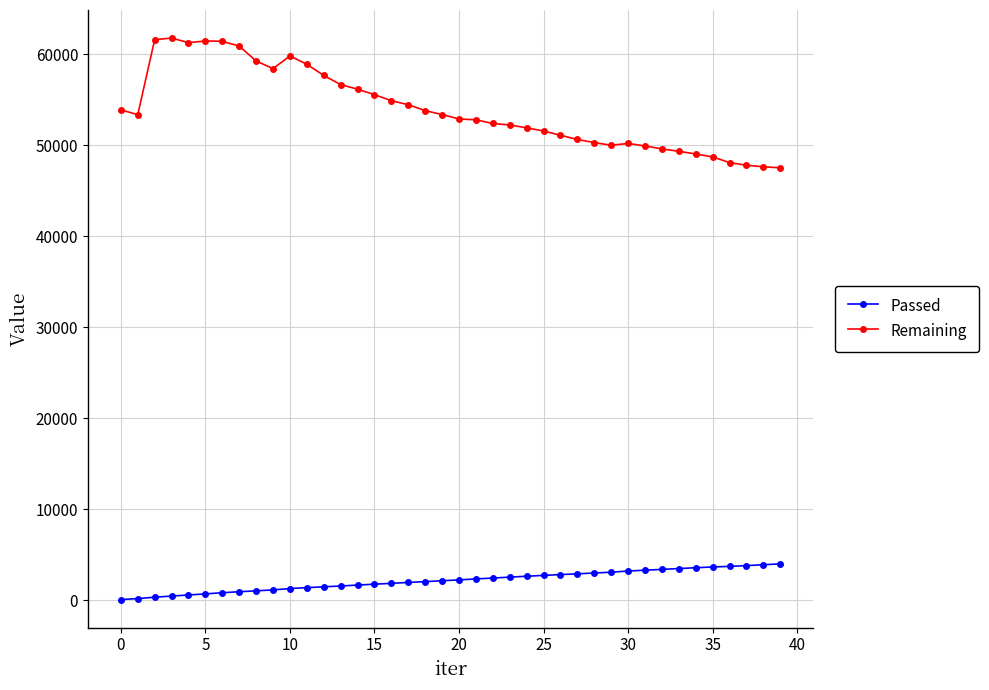

What is the value of the Remaining point at the 6th from the left?

61481